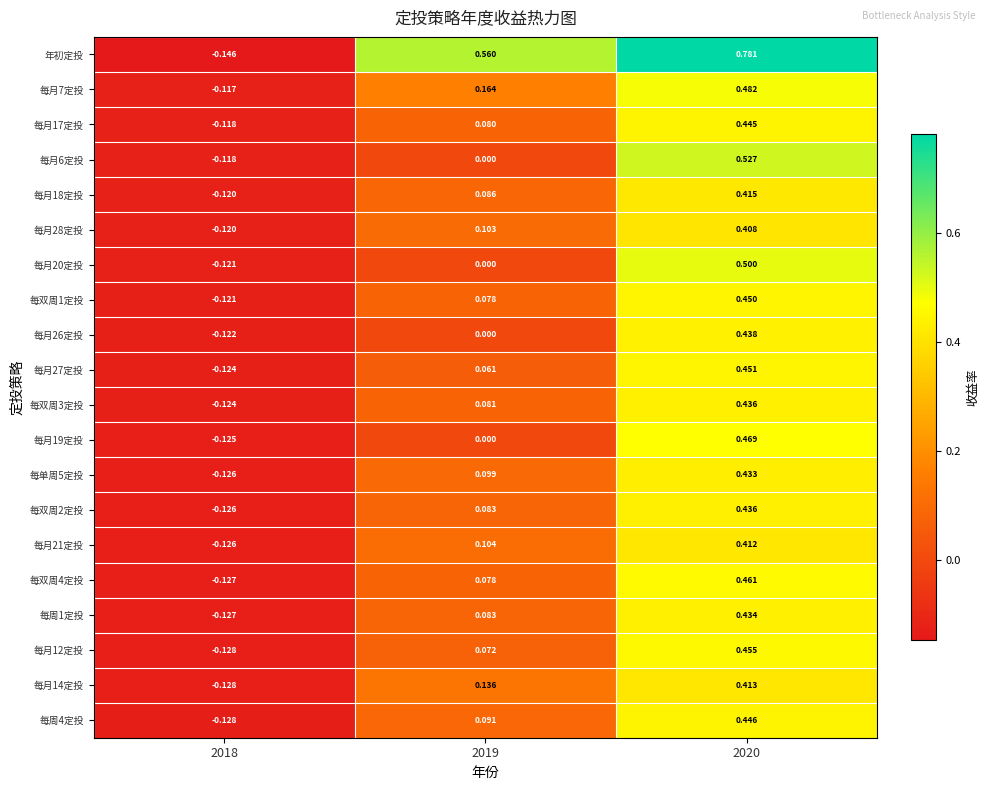

How many values in the 每月7定投 series are below 0?

1